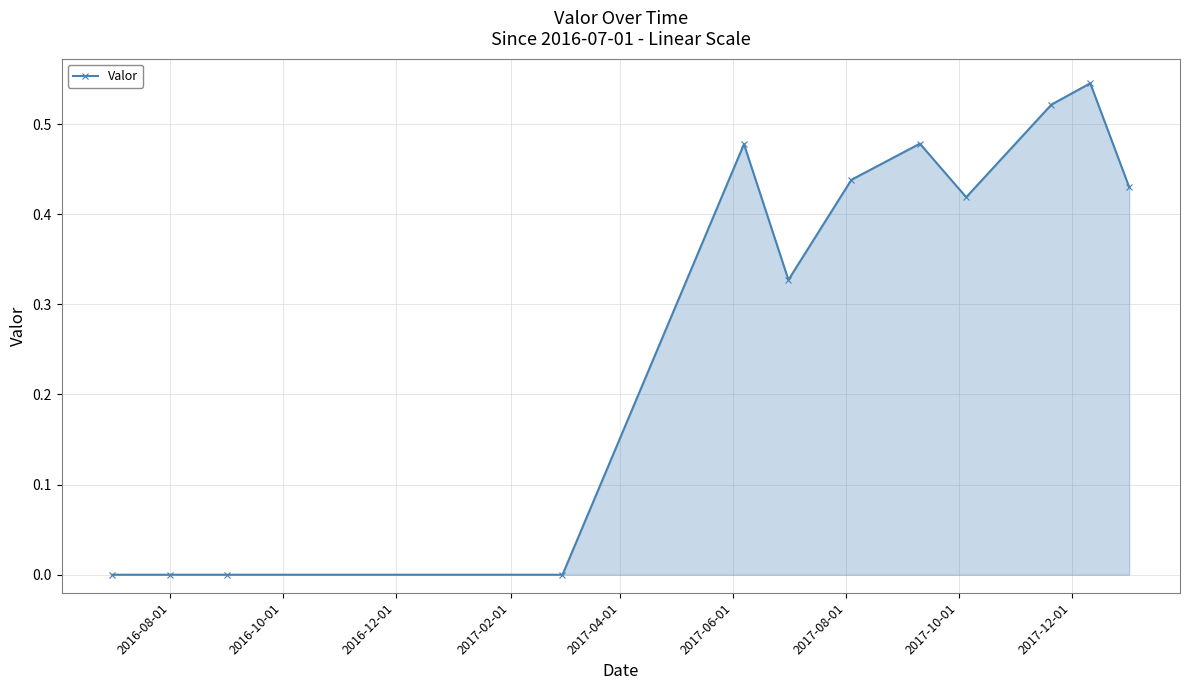

True or false: there are more than 2 points higher than both neighbors.

True